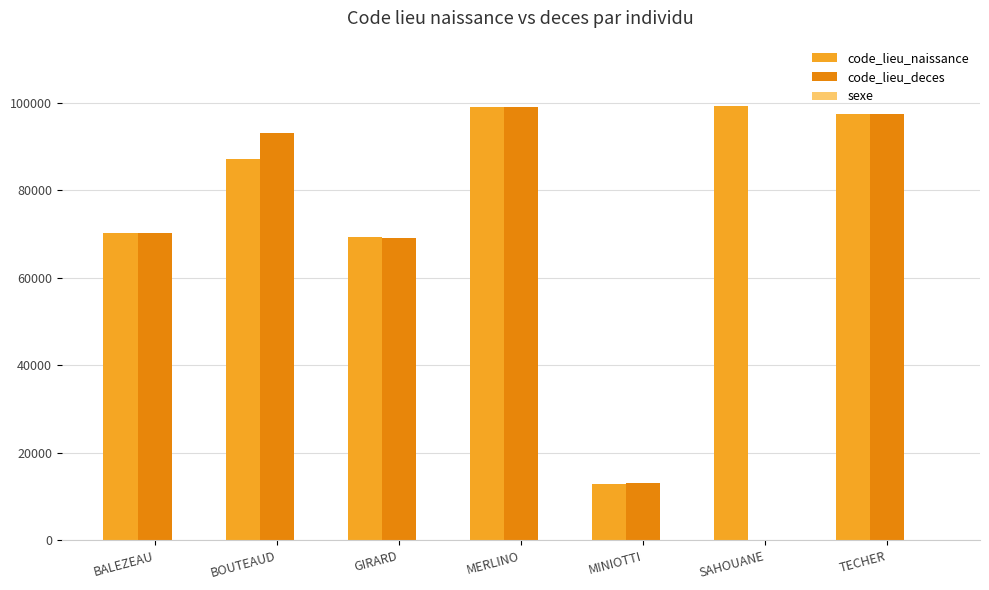

Is the value of code_lieu_naissance at BALEZEAU greater than the value of code_lieu_deces at MERLINO?

No